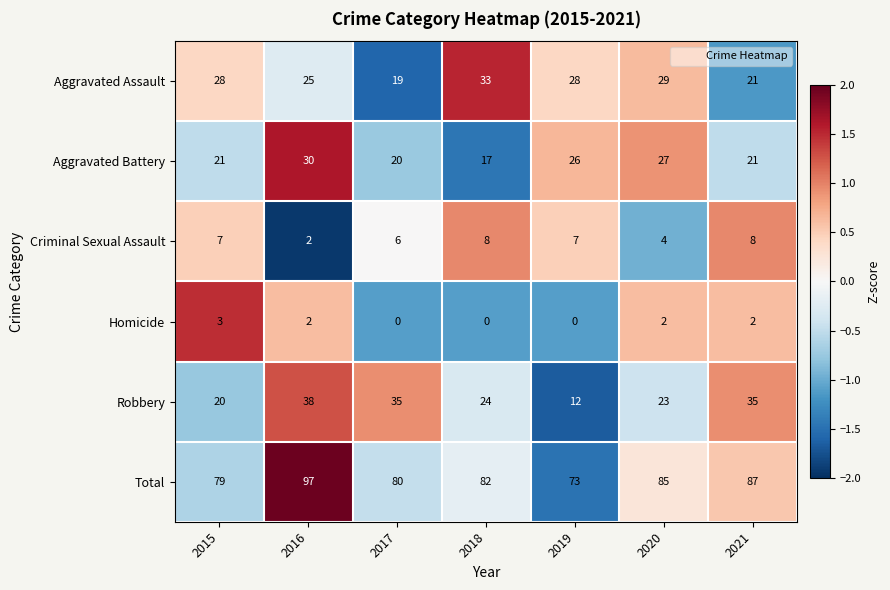

What is the maximum value shown in the chart?

97